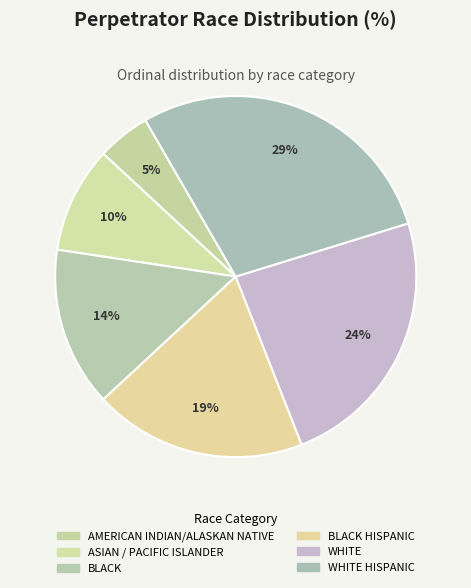

Which slice is the largest?

WHITE HISPANIC